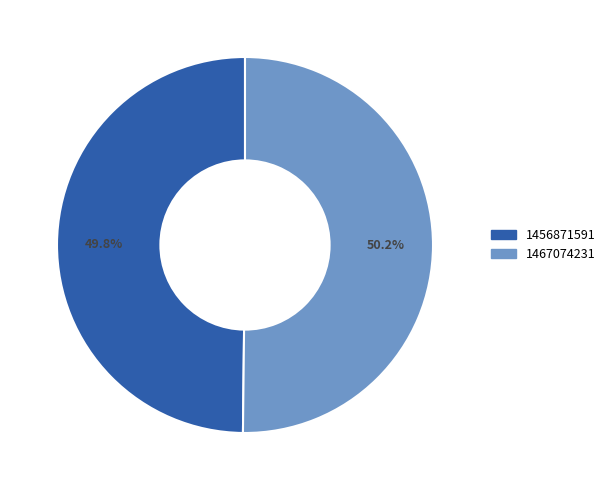

To the nearest percent, what is the difference between the largest and smallest slice percentages?

0%